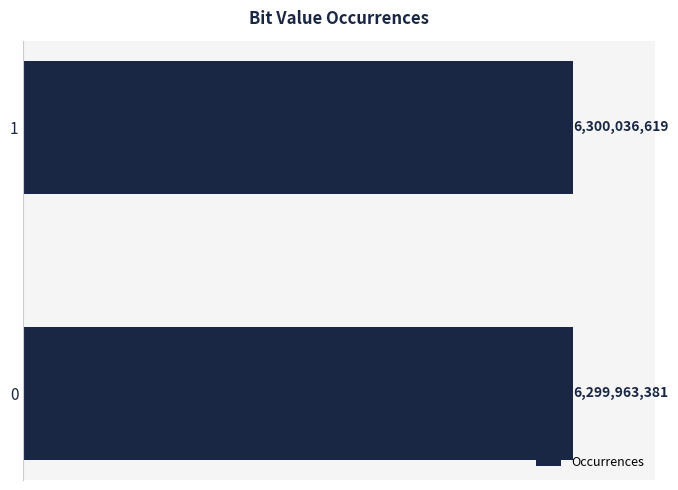

Does the chart contain any negative values?

No